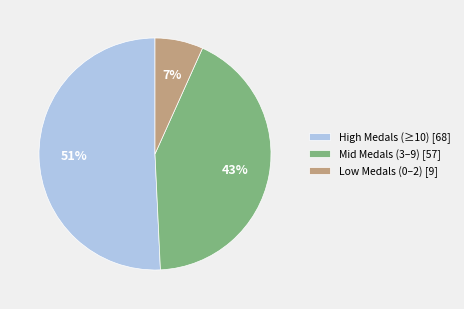

How many segments does this pie chart have?

3